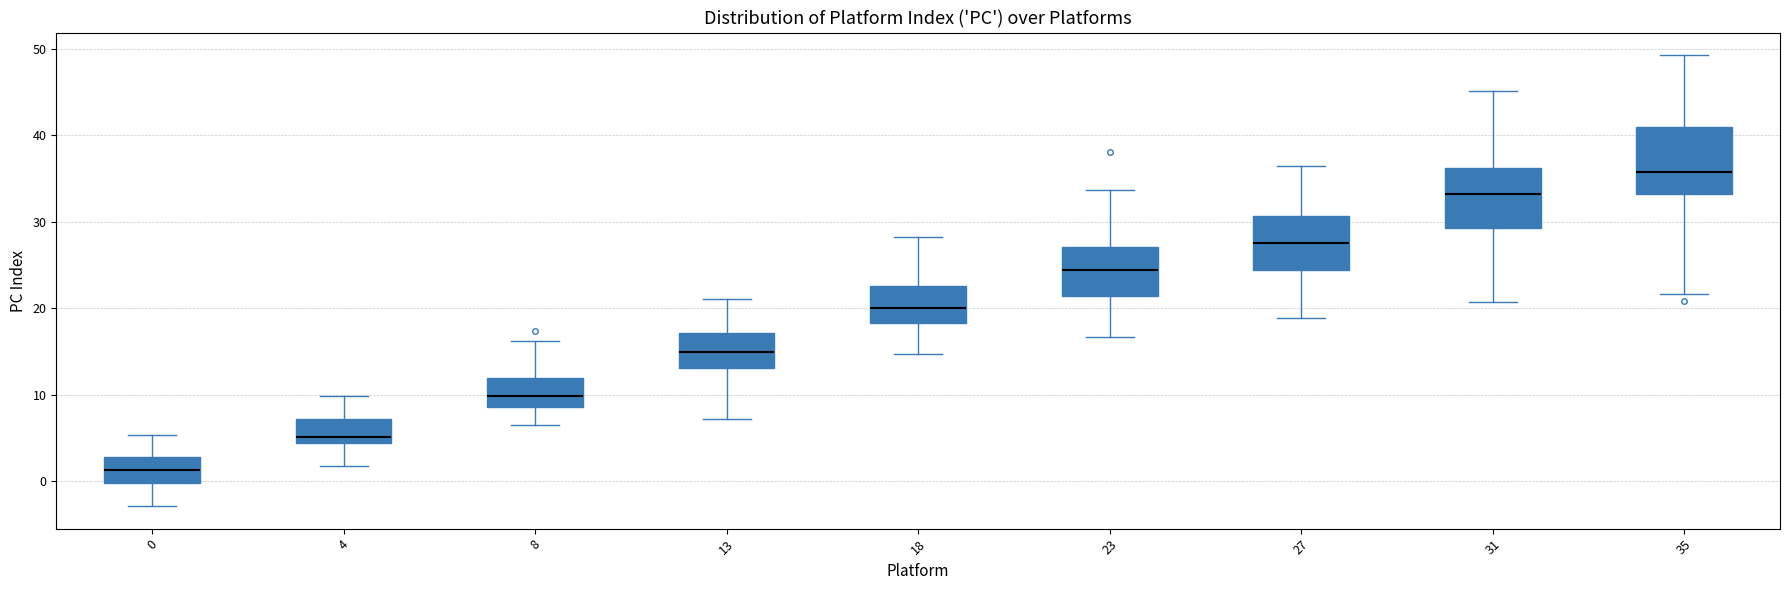

Where does the upper whisker of the box at x = 0 end on the y-axis? The values are not printed on the chart, so give them approximately, as read against the axis.

5